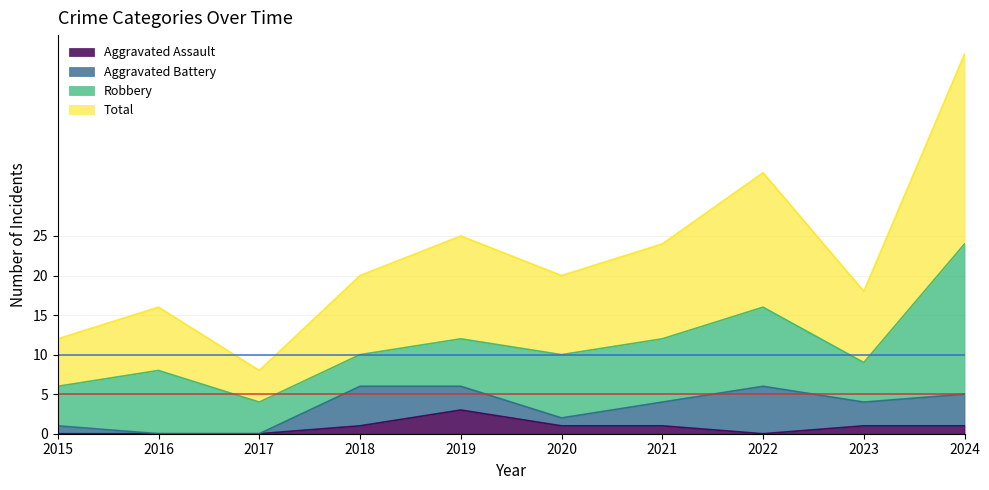

What is the maximum value for Aggravated Assault?

3